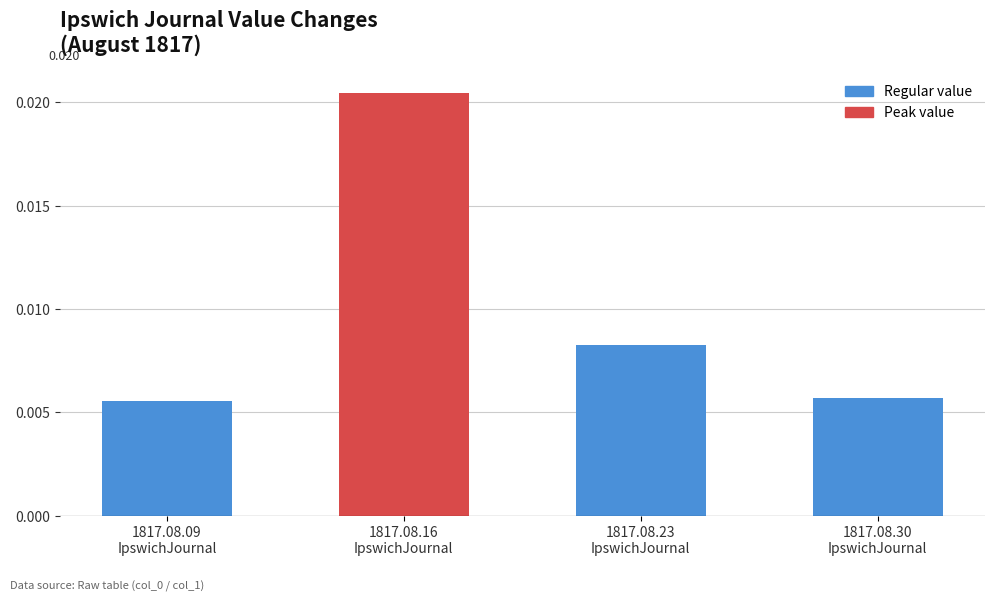

Does the chart contain stacked bars?

No